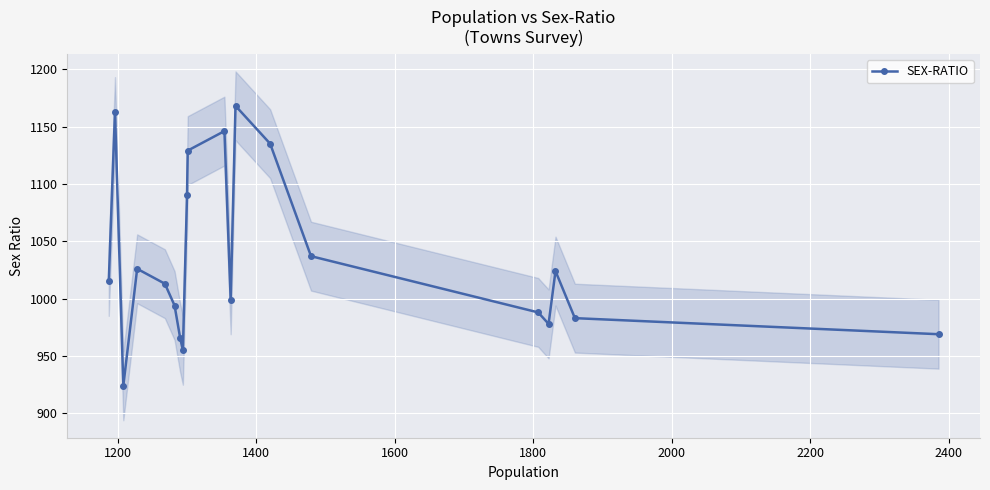

What is the value of the SEX-RATIO point at the 13th from the left?

1168